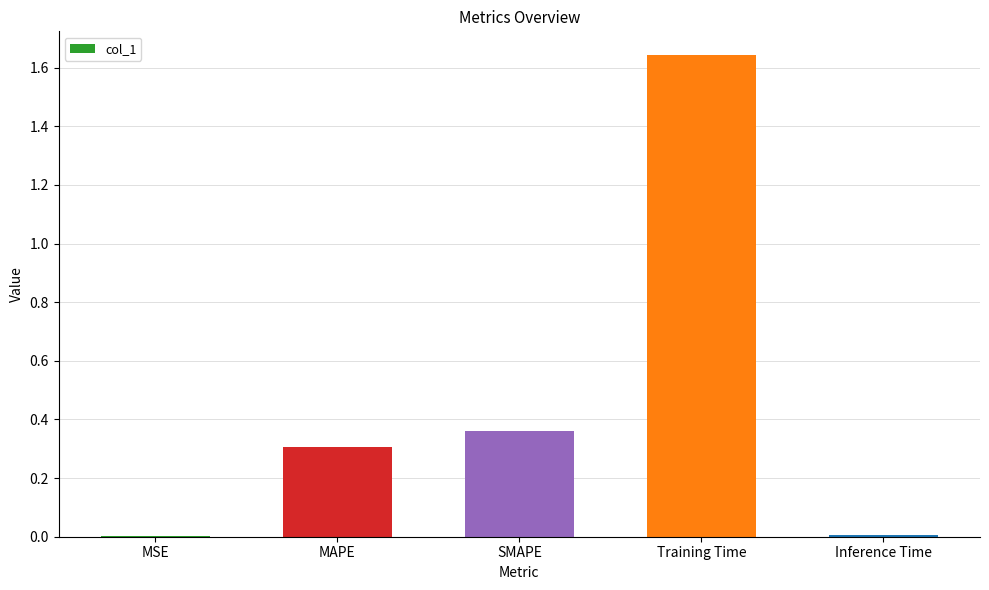

The chart shows a value of 0.2 at SMAPE. True or false?

False